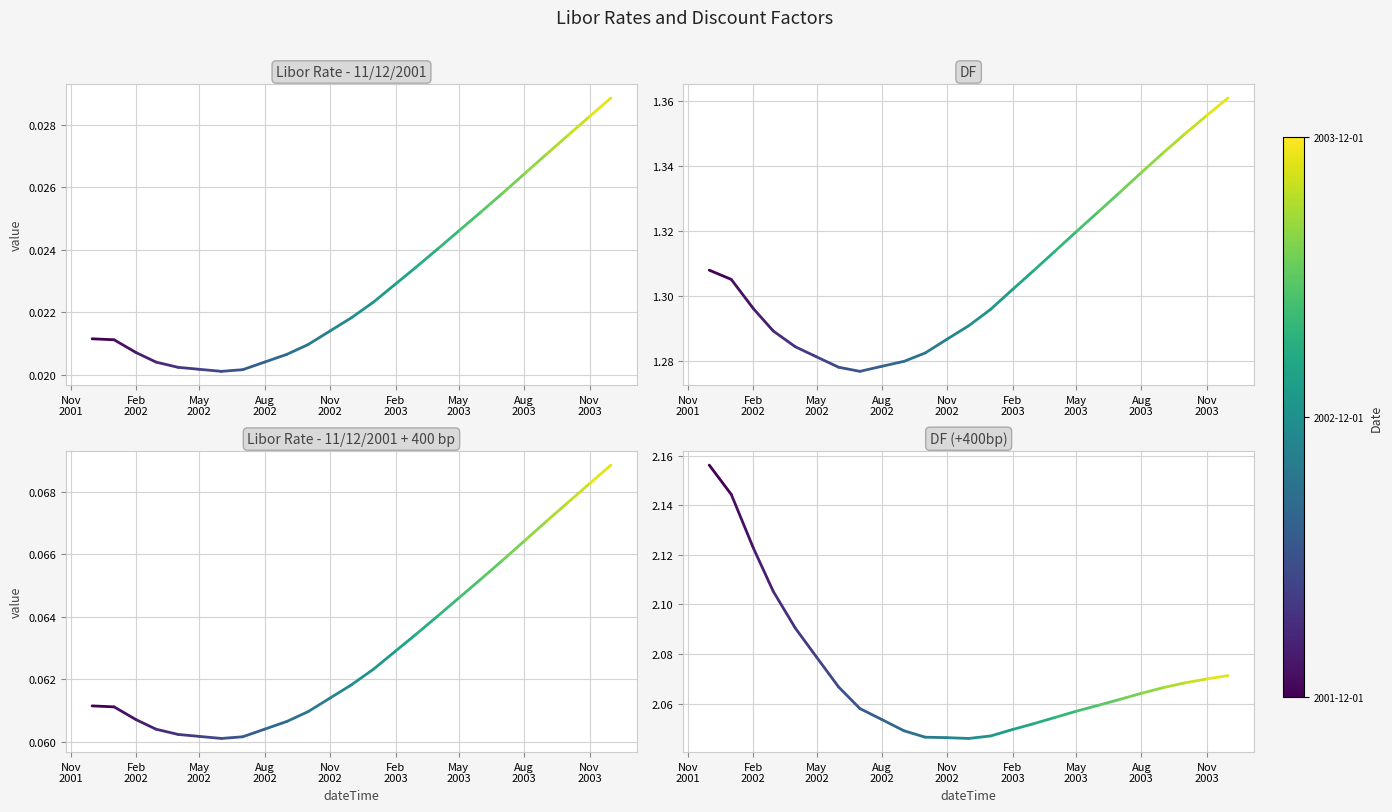

What is the value of the Libor Rate + 400bp point at the 1st from the left?

0.1